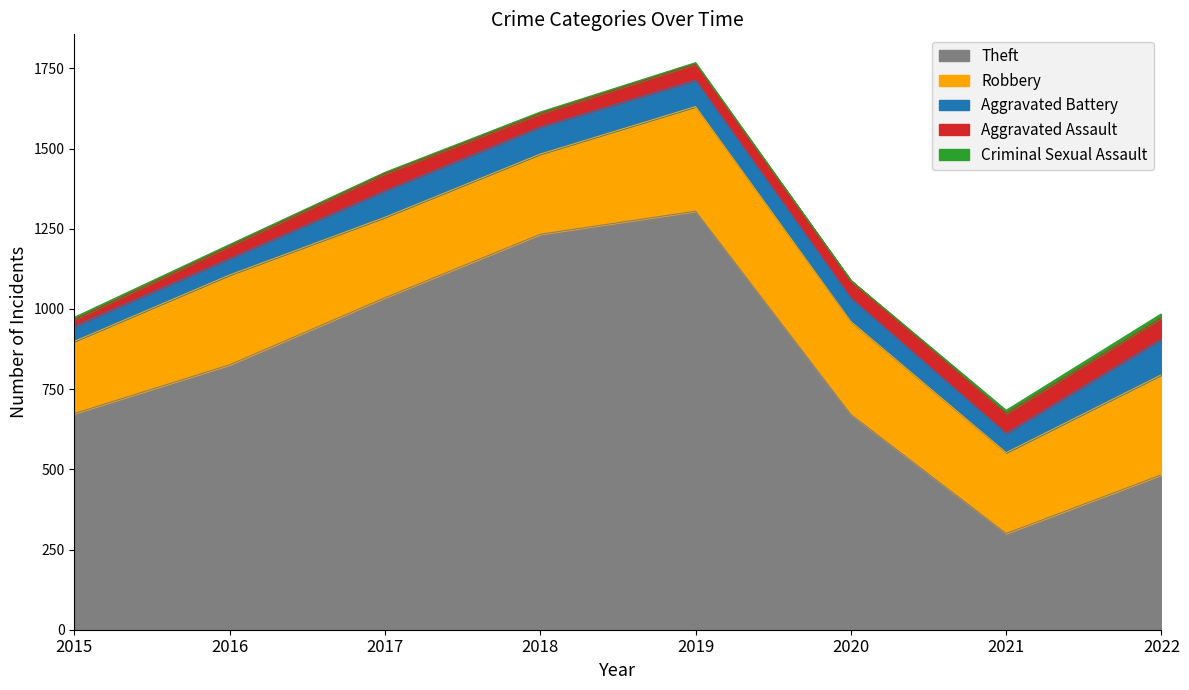

What is the value of the Aggravated Battery point at the 8th from the left?

111